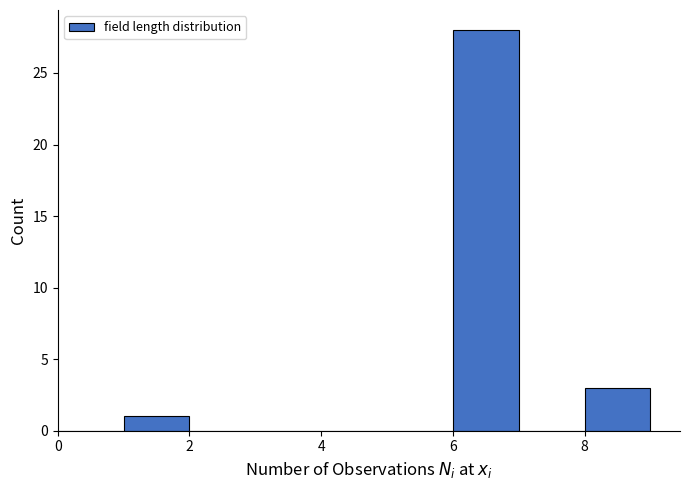

Reading left to right, list every bar in this chart as the range it spans on the x-axis followed by its height. The values are not printed on the chart, so give them approximately, as read against the axis.

0 to 1: 0
1 to 2: 1
2 to 3: 0
3 to 4: 0
4 to 5: 0
5 to 6: 0
6 to 7: 28
7 to 8: 0
8 to 9: 3